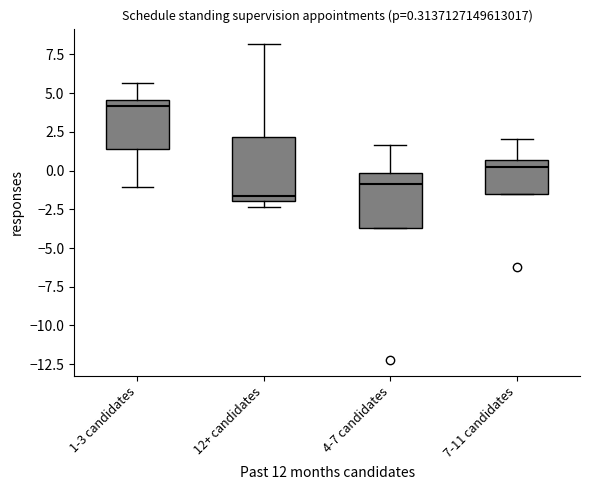

Which box's median line is the highest?

1-3 candidates